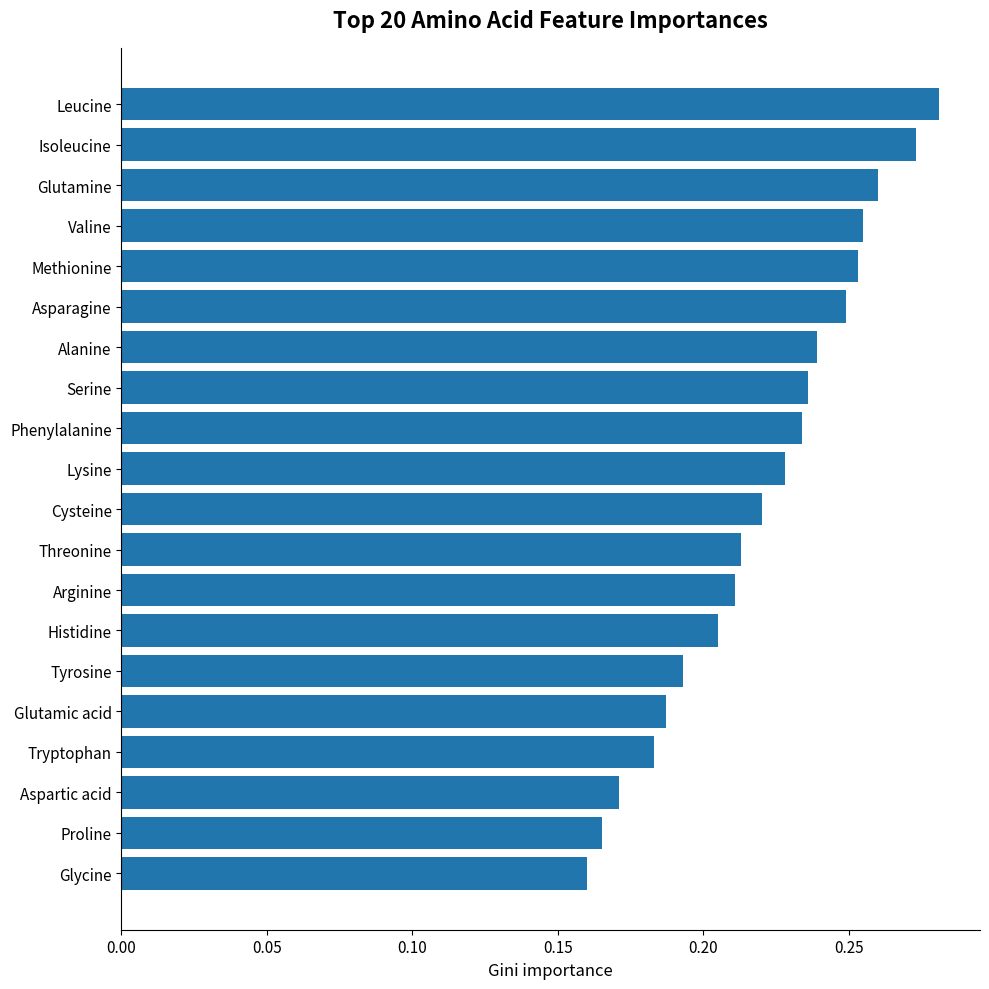

What is the label of the 10th bar from the top?

Lysine